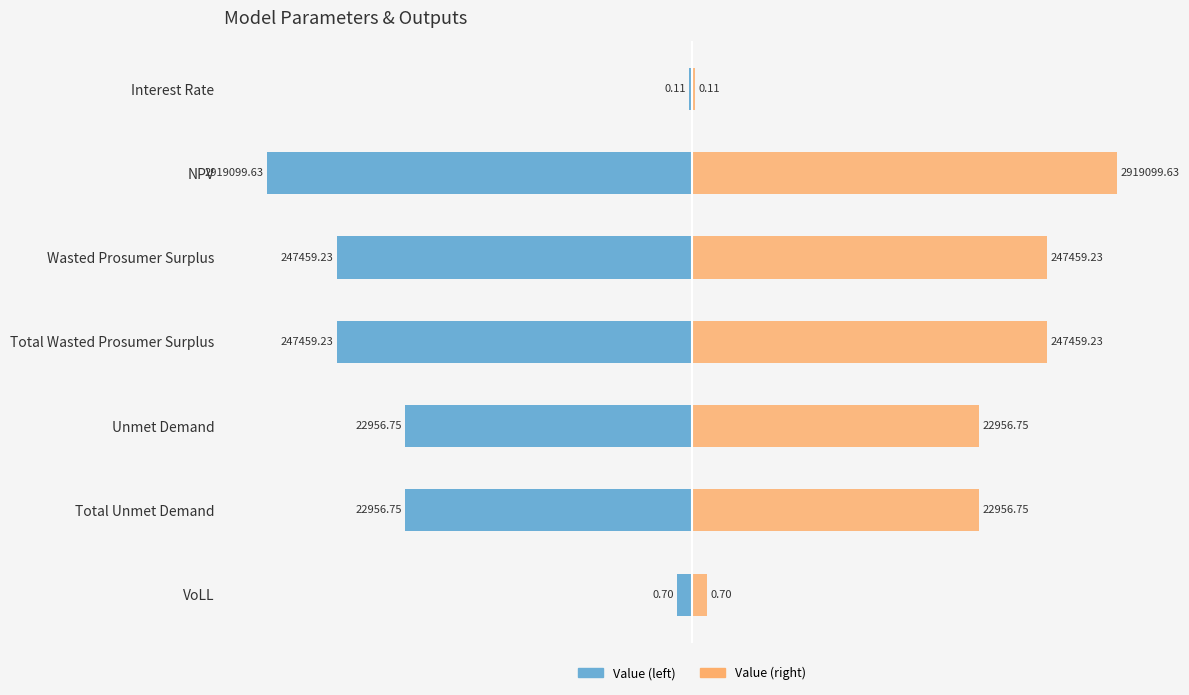

At how many categories does at least one series exceed -3?

7